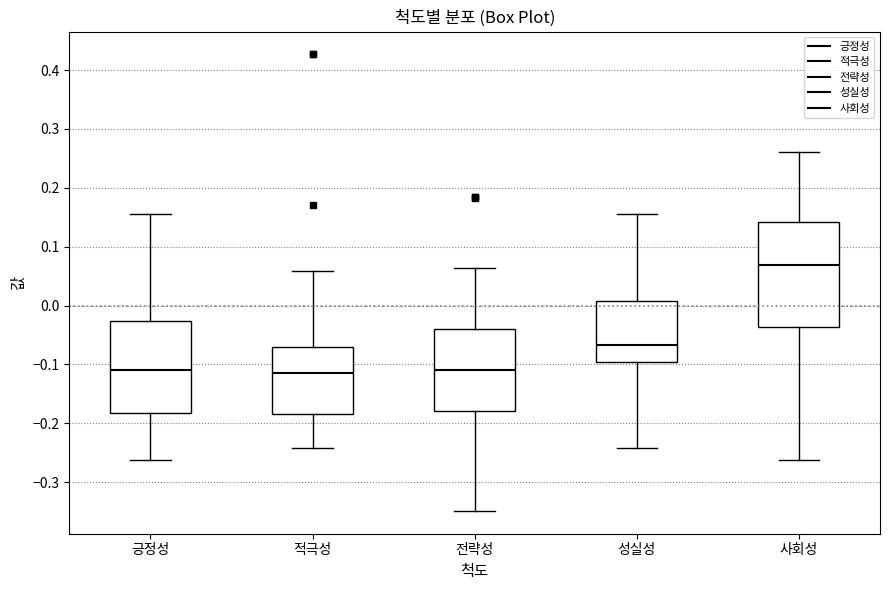

Which box's median line is the highest?

사회성